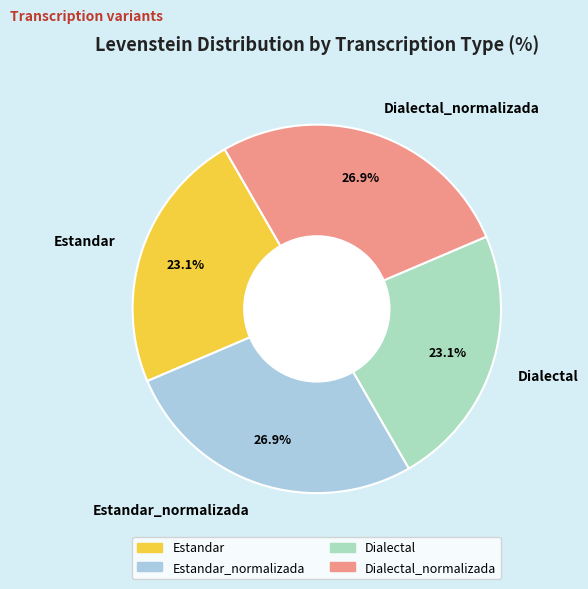

What is the total percentage of Estandar and Dialectal?

46.2%